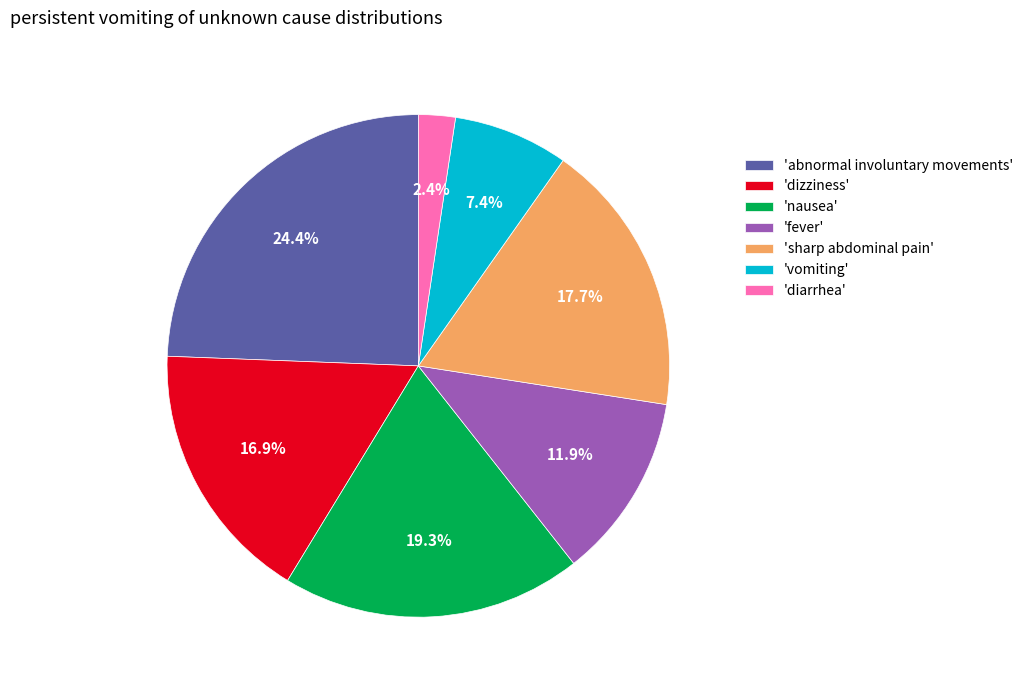

Between 'nausea' and 'dizziness', which is larger?

'nausea'